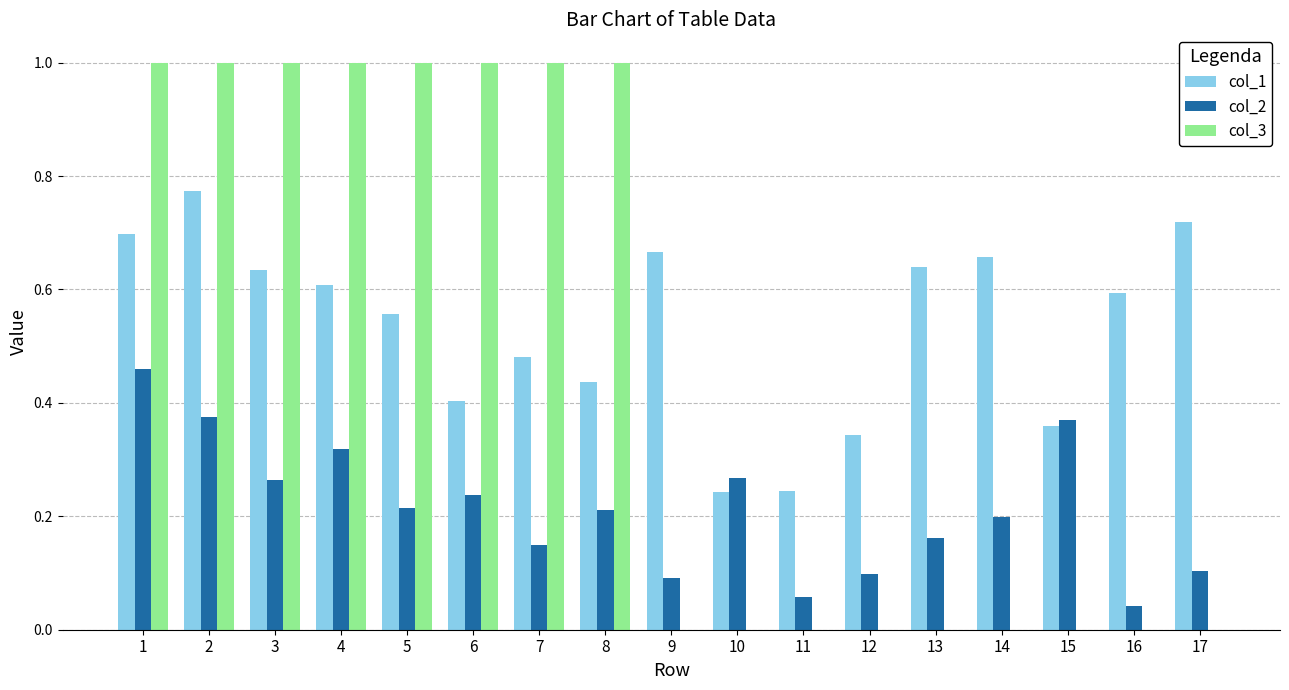

Which series has the widest spread of values?

col_3